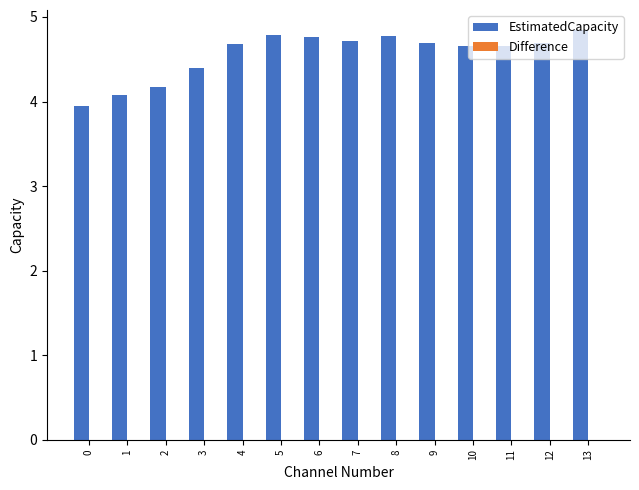

What is the difference between the maximum and minimum values?

0.9